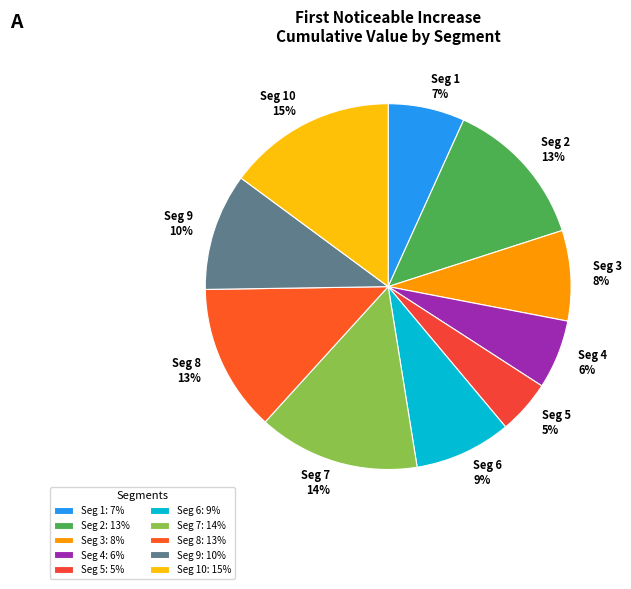

Do Seg 7 14% and Seg 10 15% together represent more than half of the pie?

No